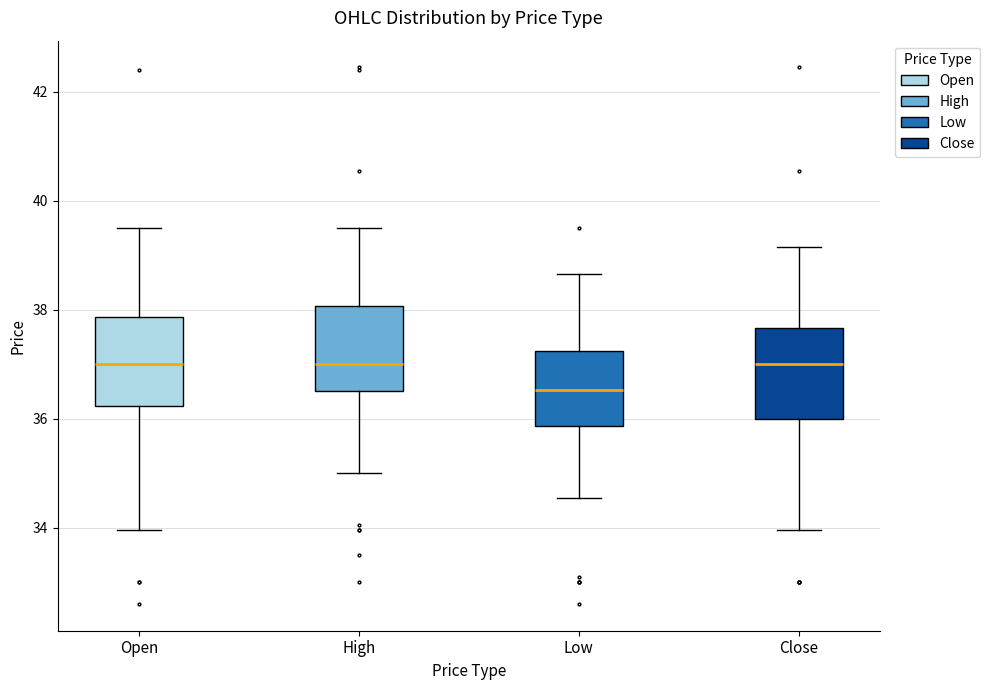

Reading left to right, read every box against the y-axis: the position of its median line, the range the box covers, and the ends of its whiskers. The values are not printed on the chart, so give them approximately, as read against the axis.

Open: median 37.0, box 36.2 to 37.8, whiskers 34.0 to 39.6
High: median 37.0, box 36.6 to 38.0, whiskers 35.0 to 39.6
Low: median 36.6, box 35.8 to 37.2, whiskers 34.6 to 38.6
Close: median 37.0, box 36.0 to 37.6, whiskers 34.0 to 39.2